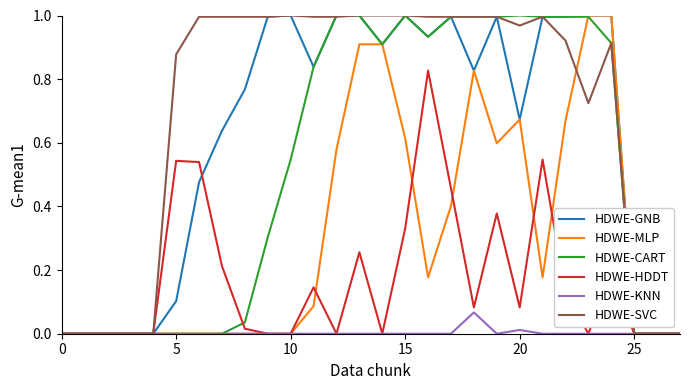

Which series has the largest total across all categories?

HDWE-SVC